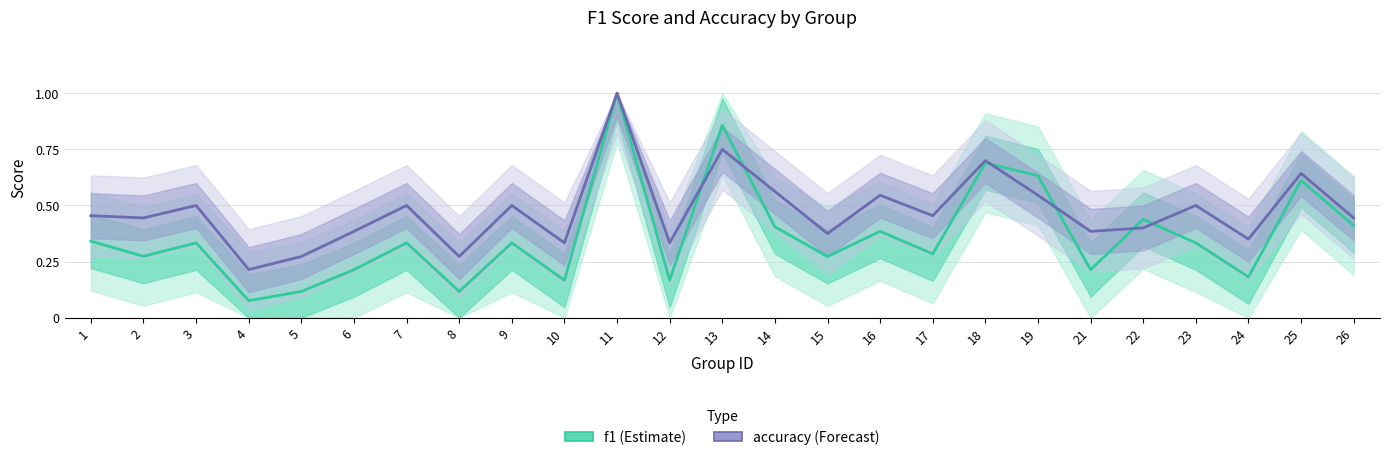

What is the difference between the maximum and minimum values in the f1 series?

0.9